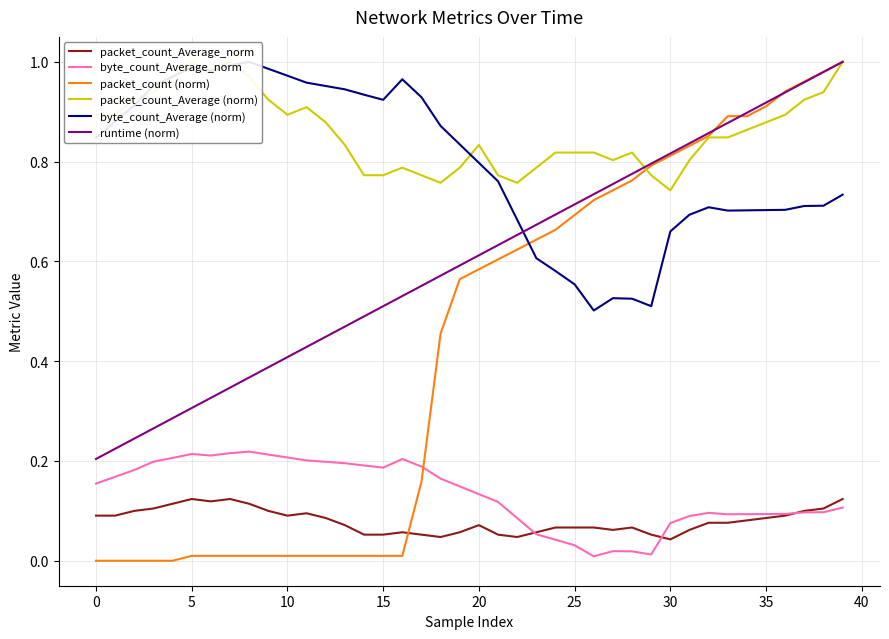

Is this an area chart (filled region under the line)?

No